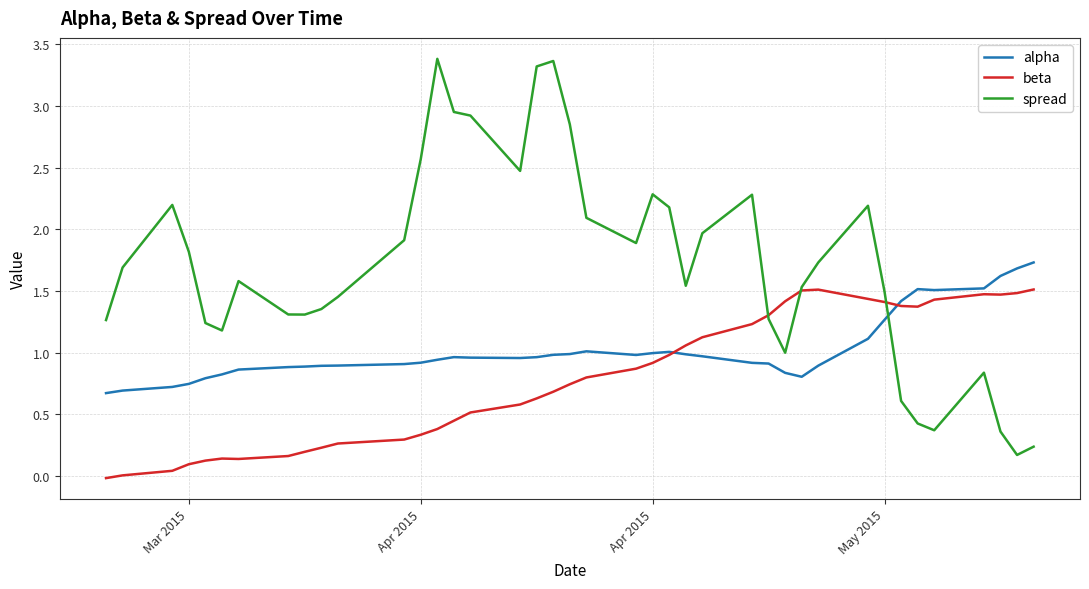

Rank the series by their average value, from highest to lowest.

spread, alpha, beta